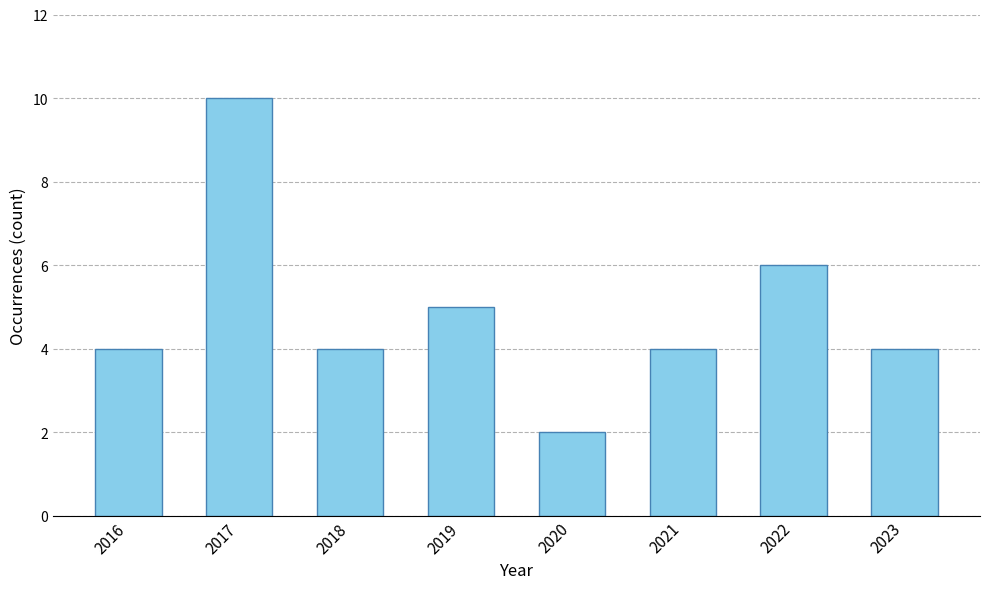

Between 2017 and 2022, which is larger?

2017